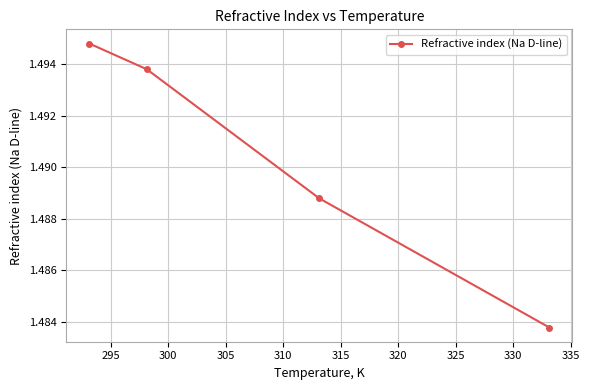

True or false: the data has more than 2 interior local peaks.

False